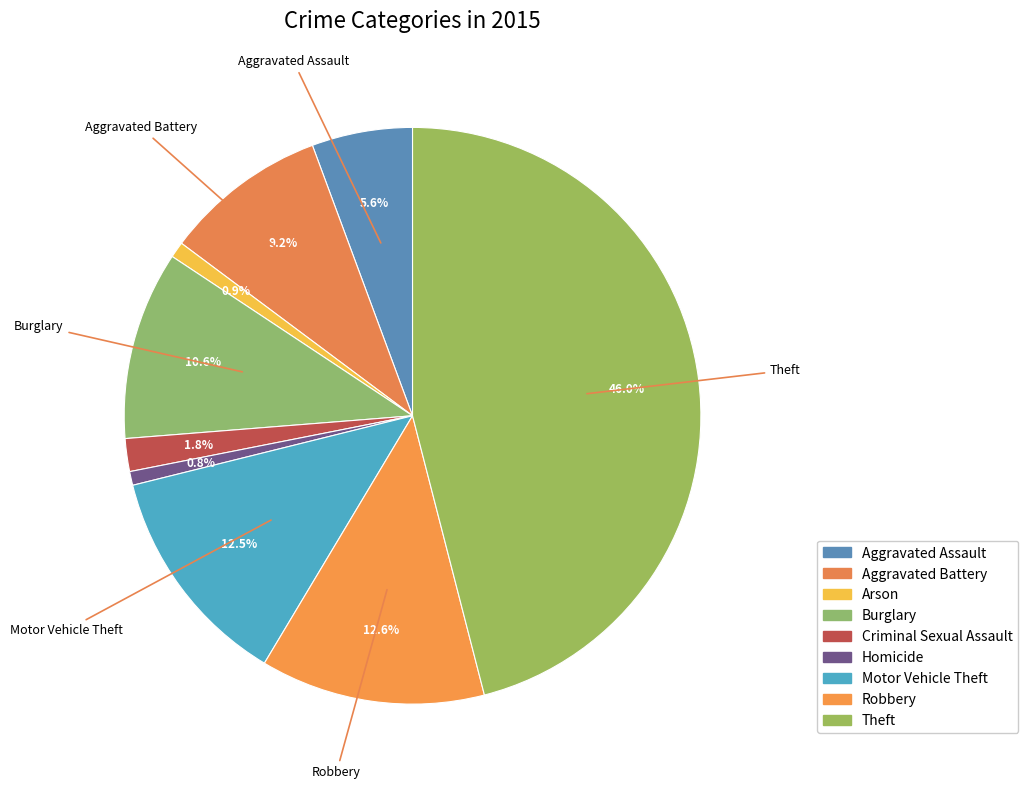

How many segments does this pie chart have?

9